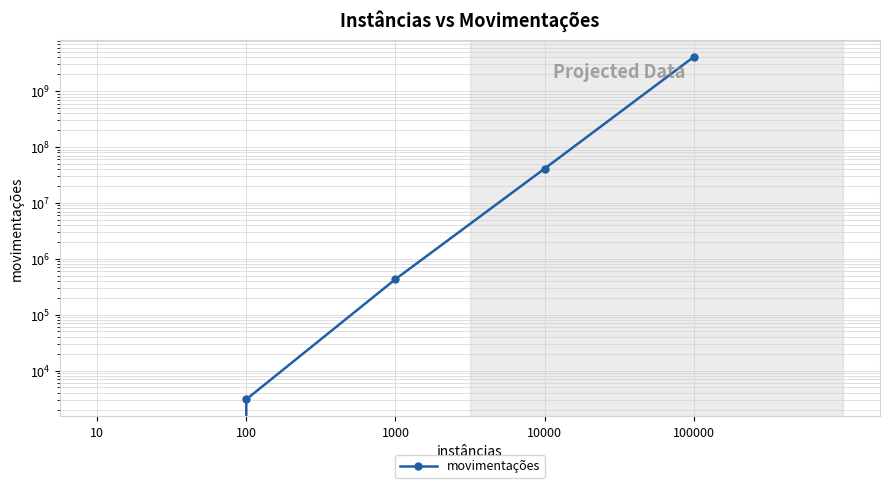

Does the chart have visible grid lines?

Yes